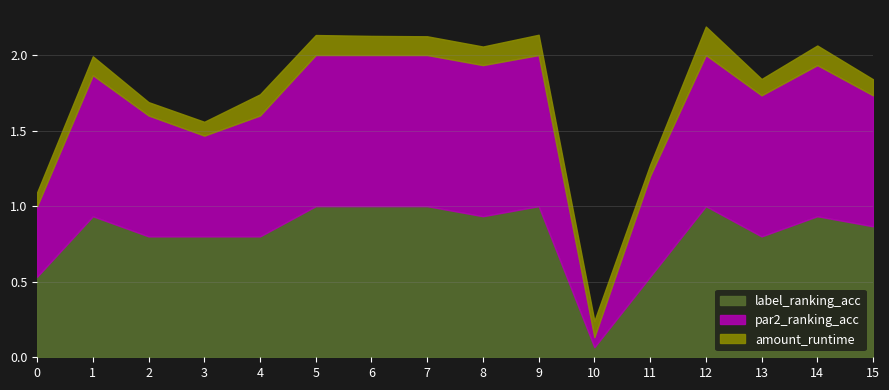

Is it true that label_ranking_acc equals 0.2 at 0?

False